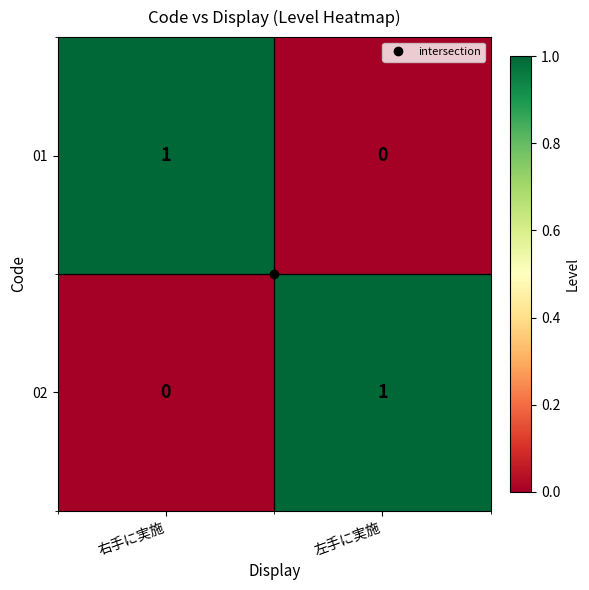

How many series are shown in this chart?

2